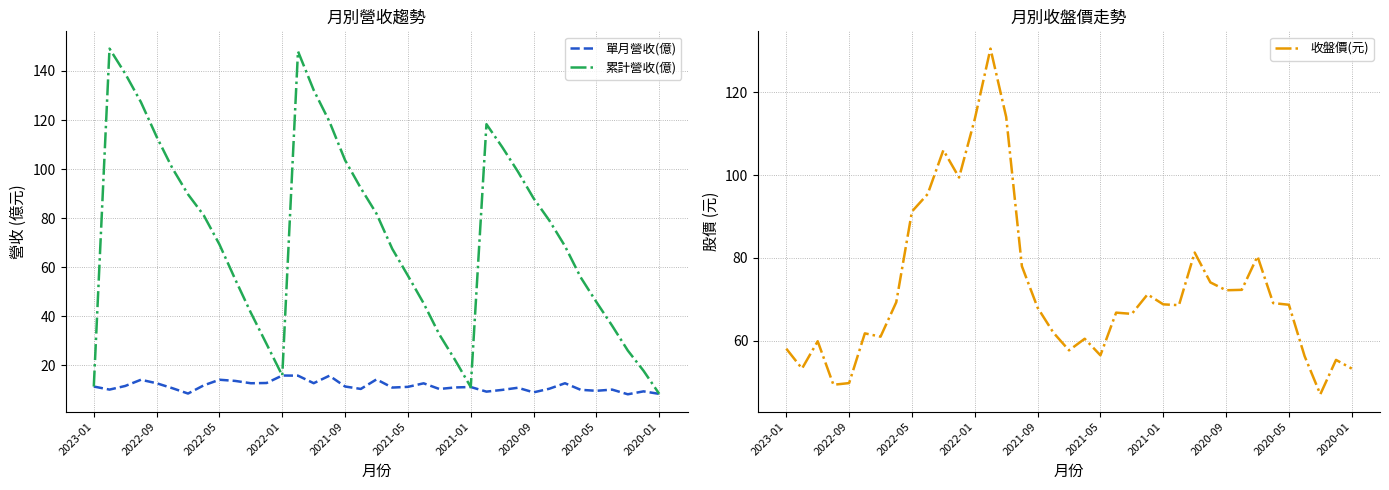

What is the lowest value of the 單月營收(億) series?

8.2